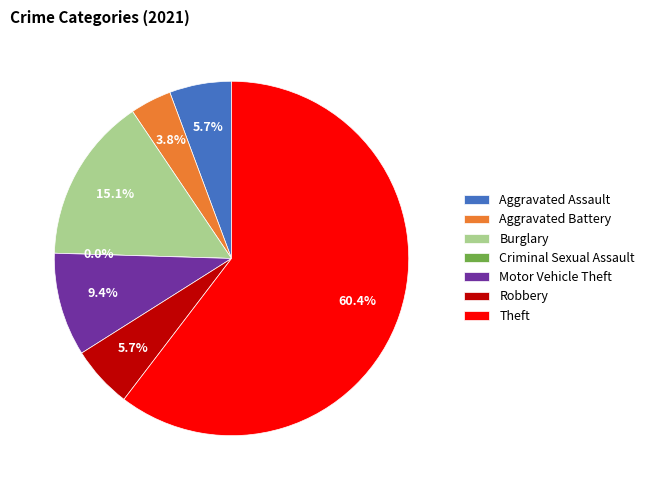

Combined, do Theft and Aggravated Battery account for over 50%?

Yes